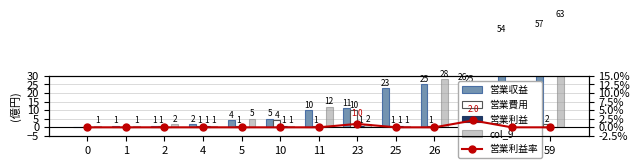

What is the value of the col_2 (営業費用) bar at the 4th from the left?

1